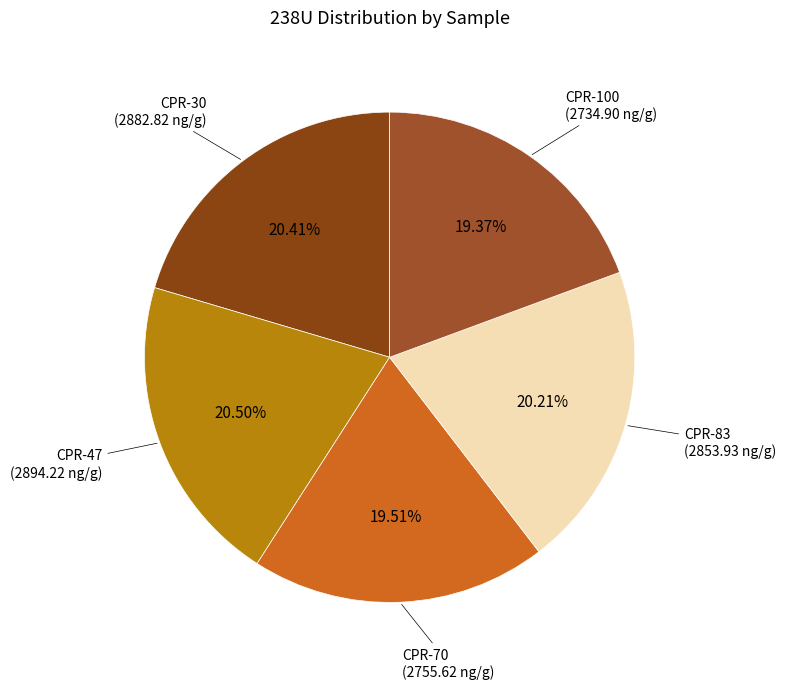

Is it true that CPR-47 is 15% of the pie?

False